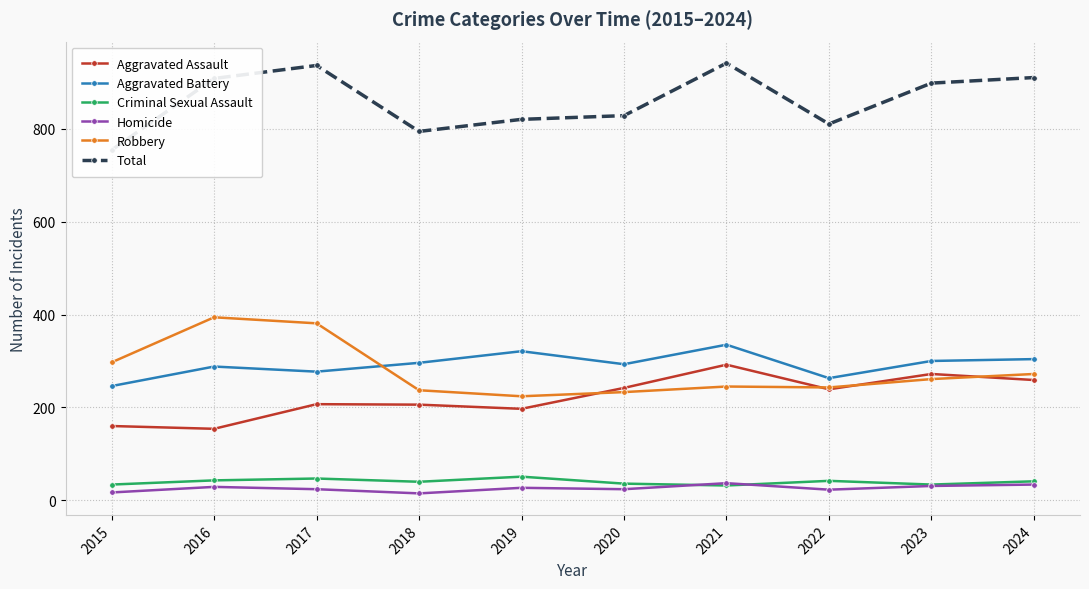

True or false: Homicide and Aggravated Assault cross at least once.

False